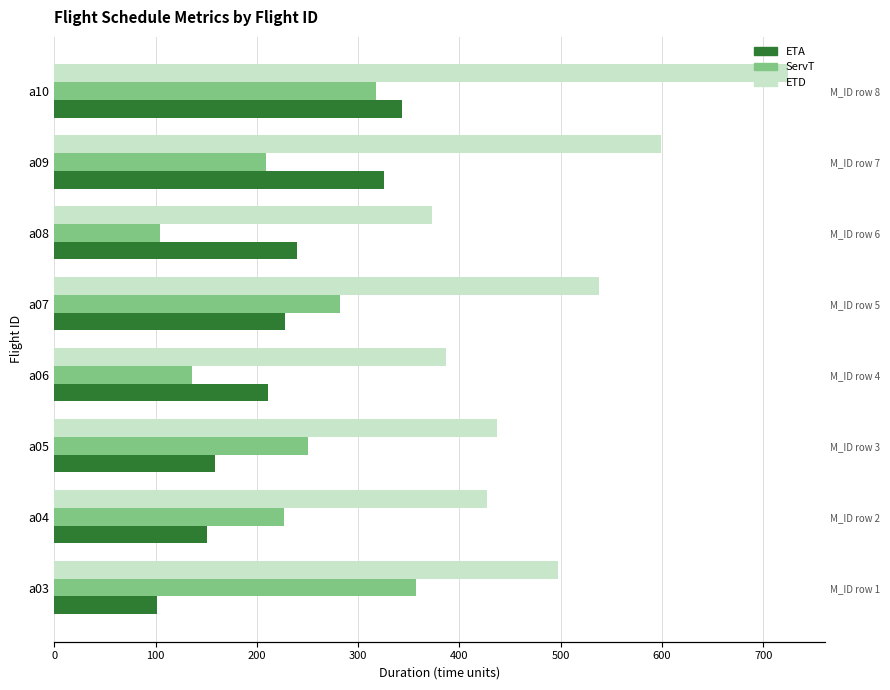

At how many categories does at least one series exceed 514?

3